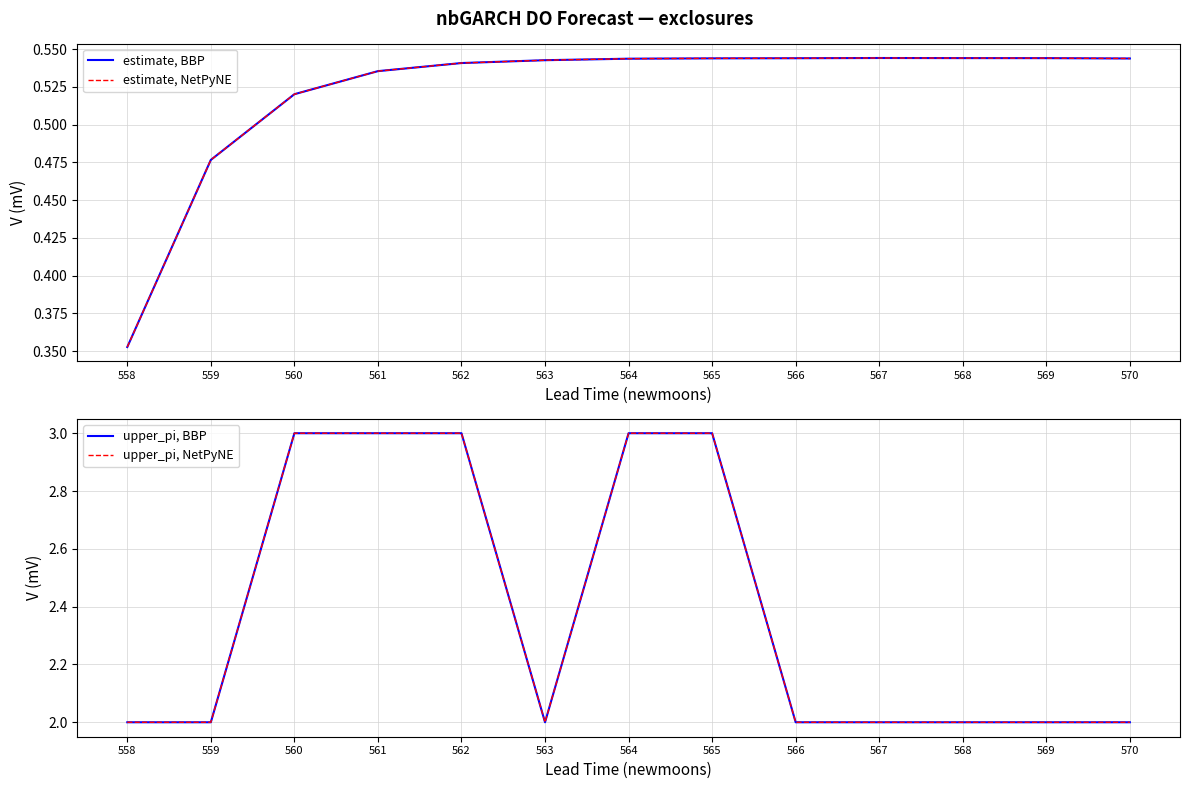

Which label corresponds to the largest value in the chart?

560